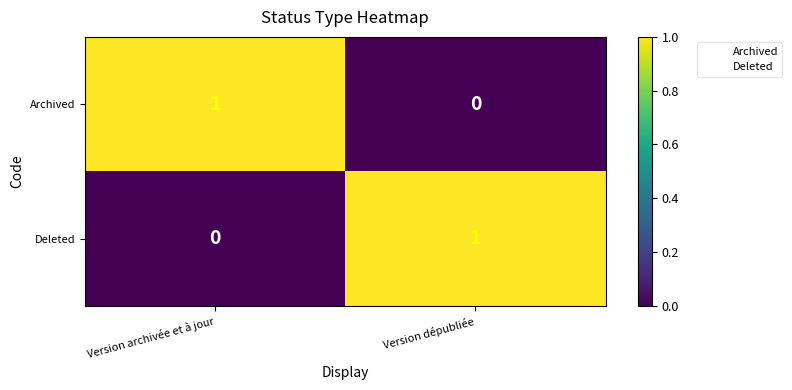

At which label does Archived reach its peak?

Version archivée et à jour